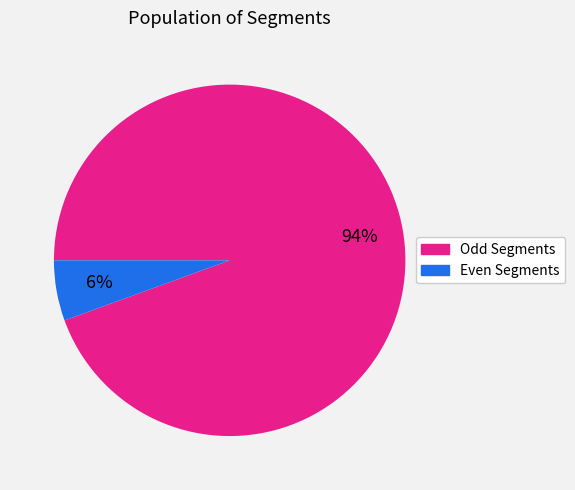

To the nearest percent, what is the average slice percentage?

50%